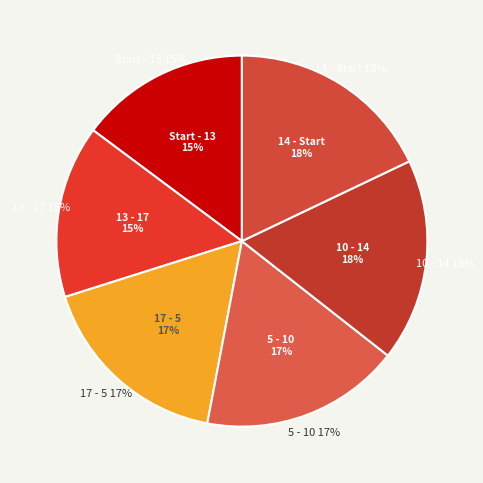

How many slices are in this pie chart?

6